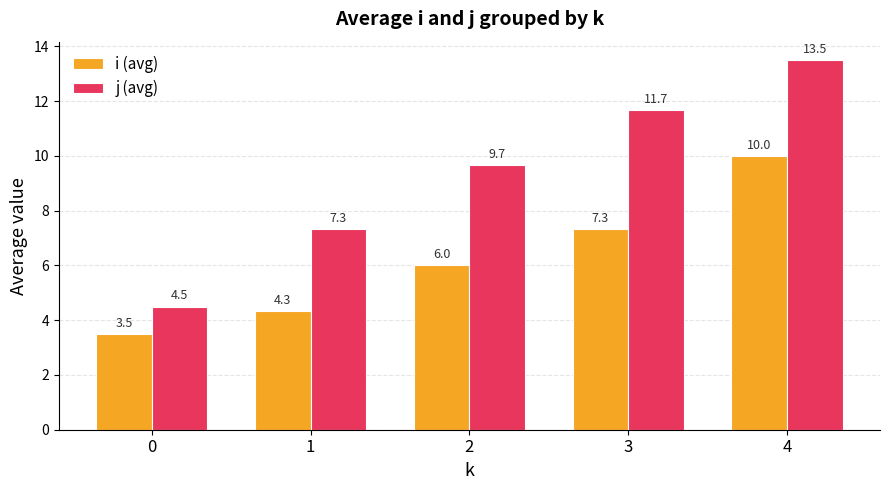

At which label does j (avg) reach its peak?

4